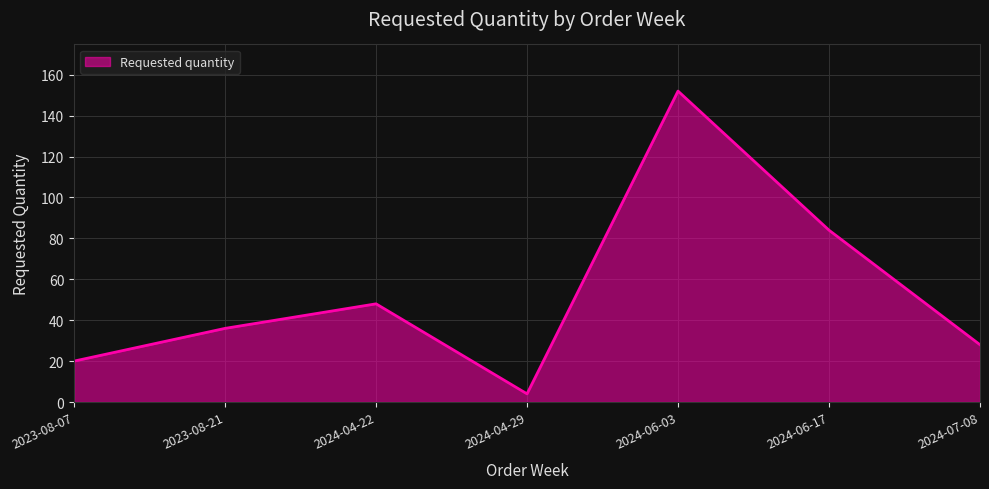

Read the value at 2024-04-22, to the nearest 50.

50